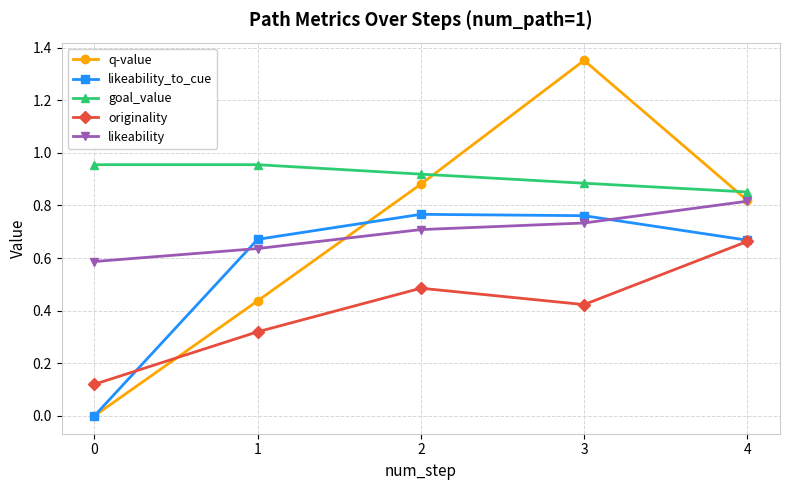

Between 2 and 3, which series saw the biggest shift?

q-value